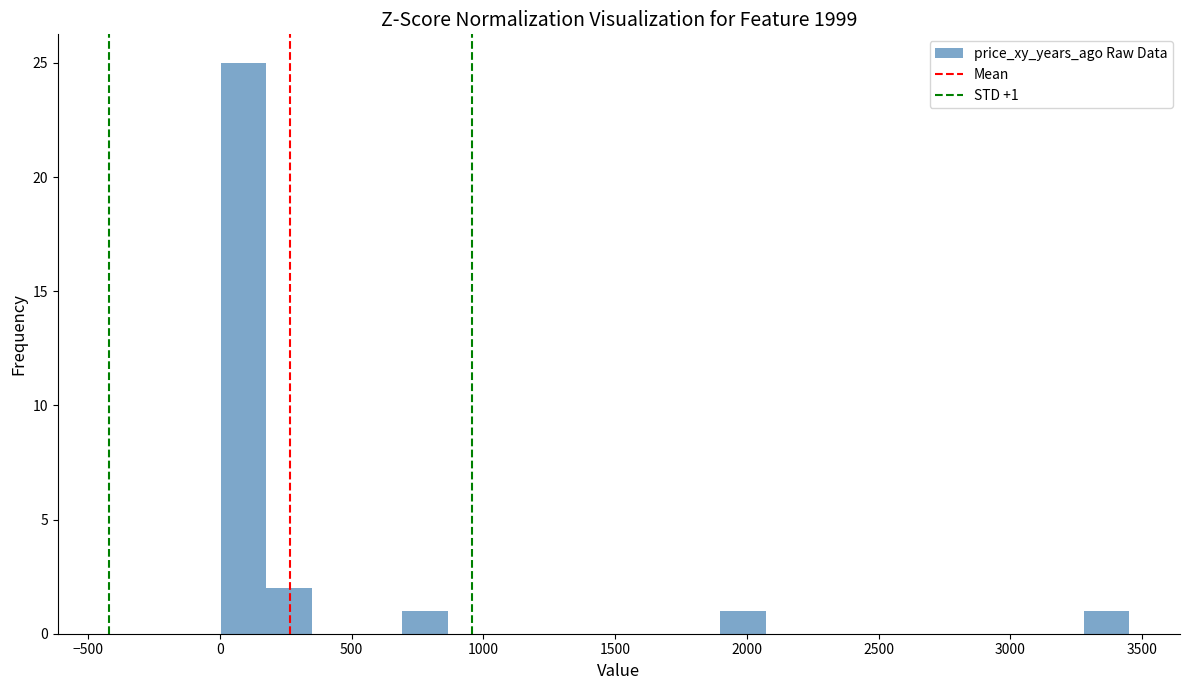

Around what value on the x-axis is the tallest bar? Give the approximate position of its centre, as read against the axis.

100